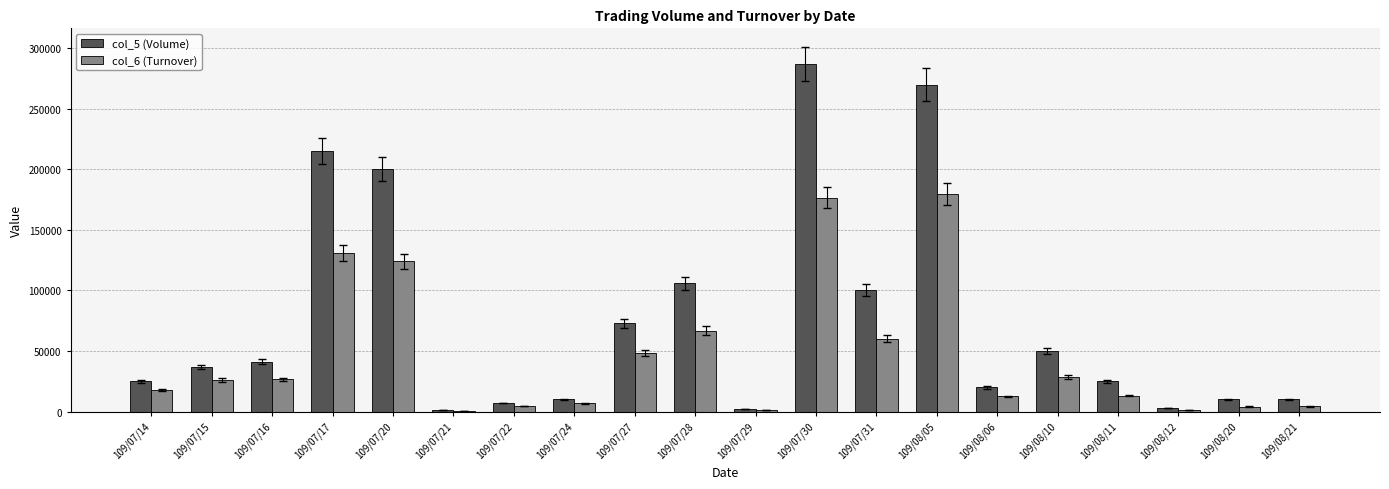

What is the average value of the col_5 (Volume) series?

74600